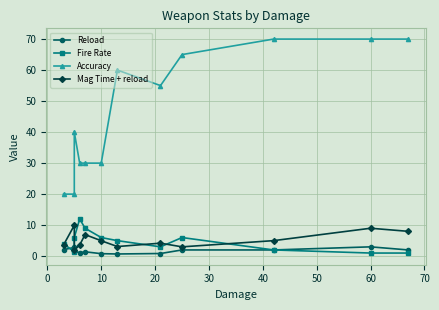

Reading left to right, transcribe all the data shown in this chart.

Reload: 2.1	2.8	1.6	1.1	1.4	0.8	0.7	0.8	2.0	2.0	3.0	2.0
Fire Rate: 4.0	1.4	6.0	12.0	9.0	6.0	5.0	3.0	6.0	2.0	1.0	1.0
Accuracy: 20.0	20.0	40.0	30.0	30.0	30.0	60.0	55.0	65.0	70.0	70.0	70.0
Mag Time + reload: 3.6	9.9	1.9	3.6	7.0	5.0	3.1	4.2	3.0	5.0	9.0	8.0